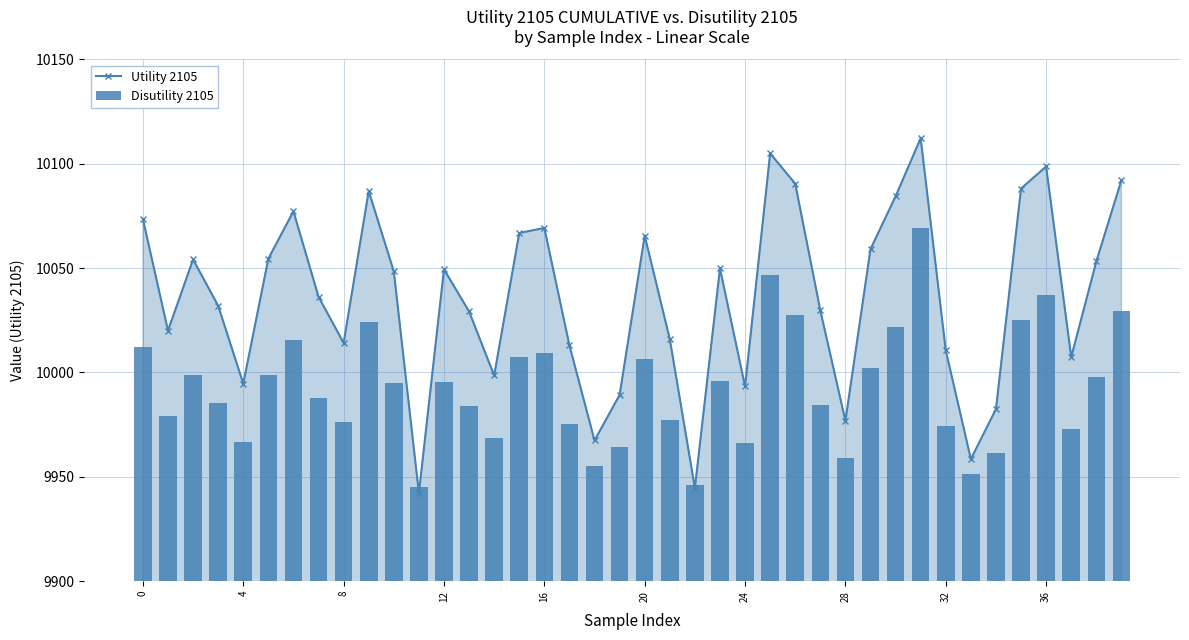

How many data points in Utility 2105 are above 10048?

20